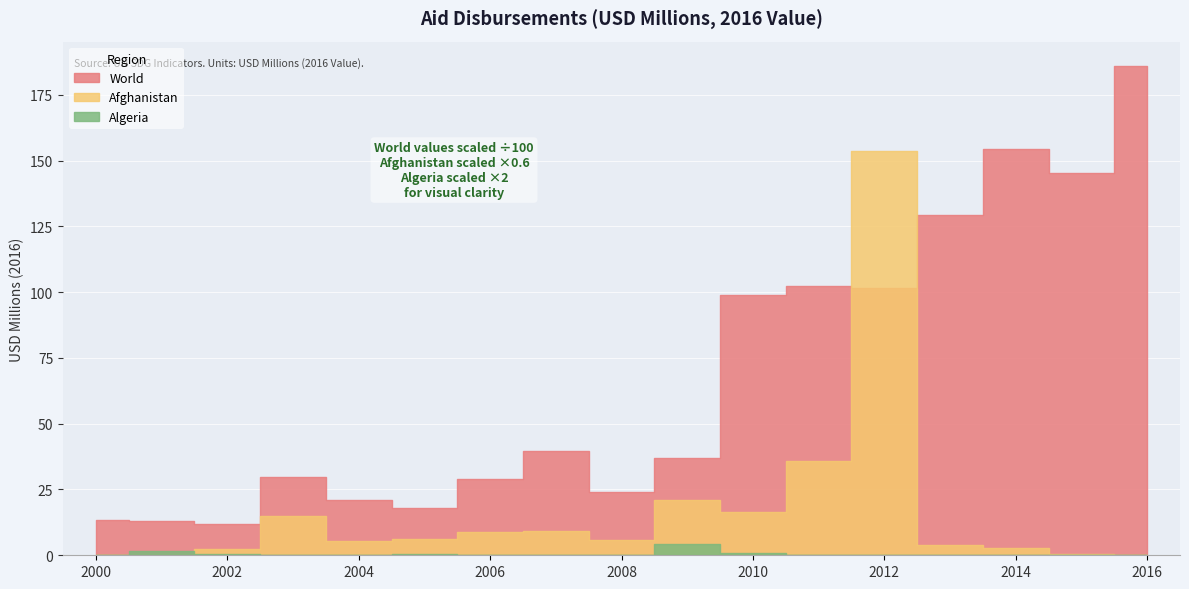

Which category has the highest value in the Afghanistan series?

2012